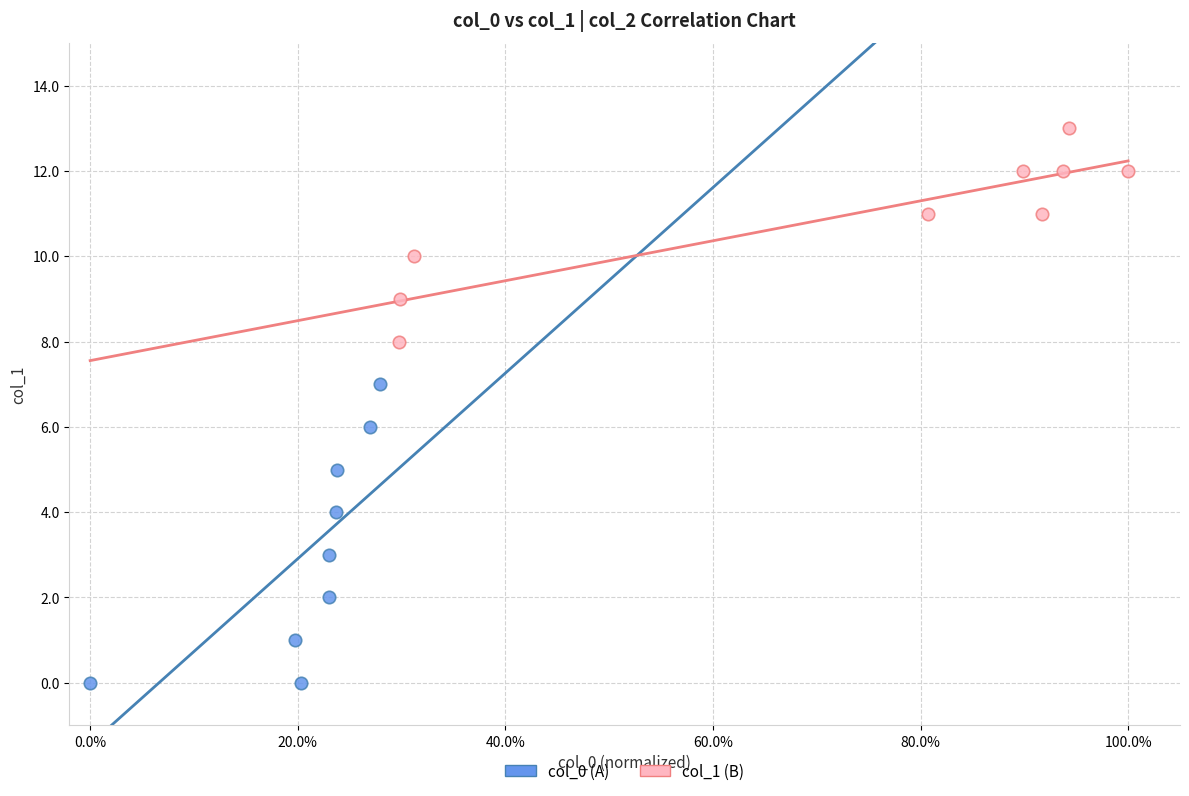

What are all the series names shown in the legend?

col_0 (A), col_1 (B)